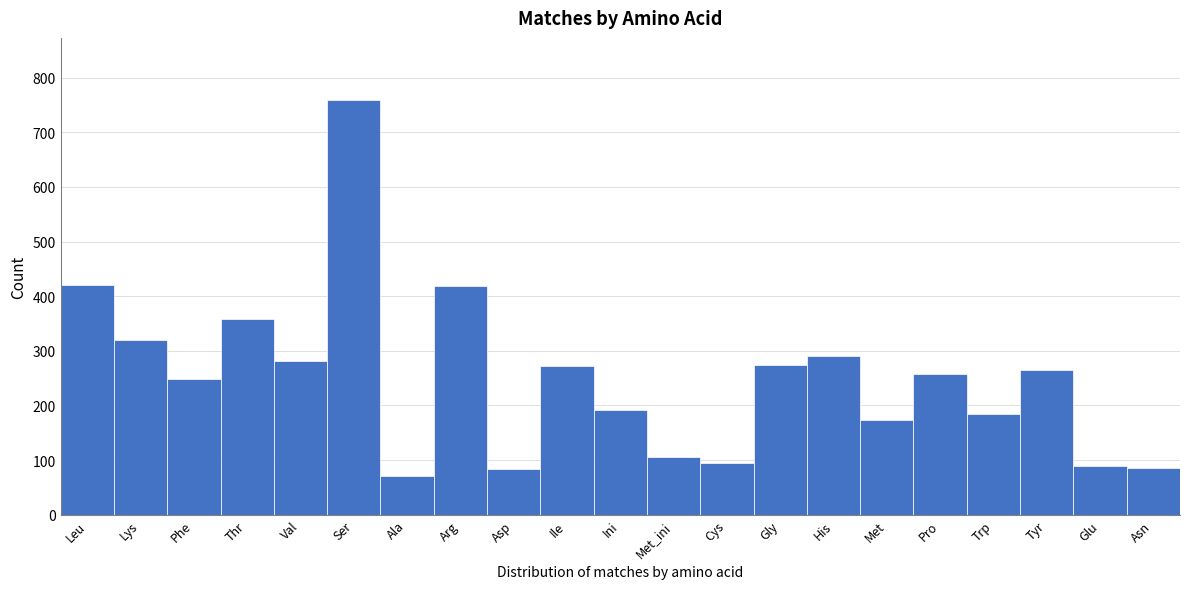

What is the minimum value shown in the chart?

70